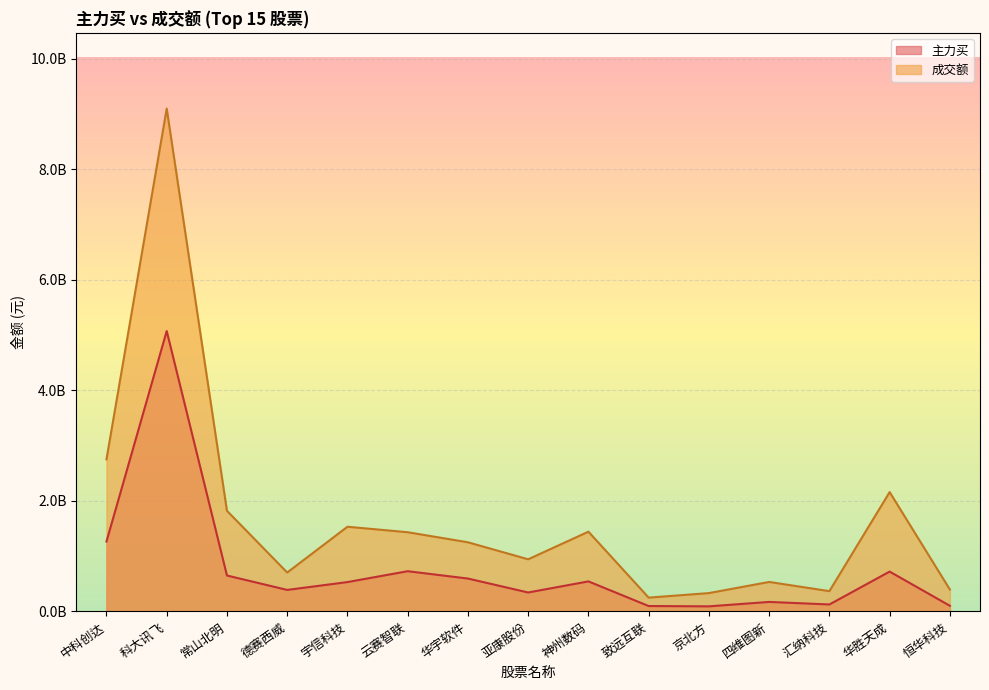

Which series has the largest range (max minus min)?

成交额